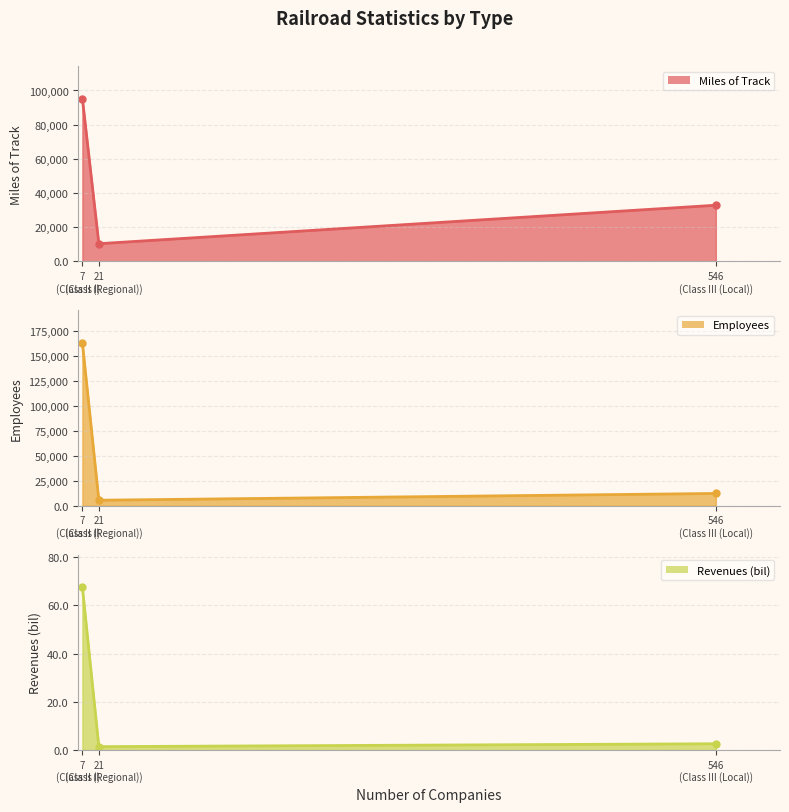

What is the difference between the maximum and minimum values in the Miles of Track series?

84909.0